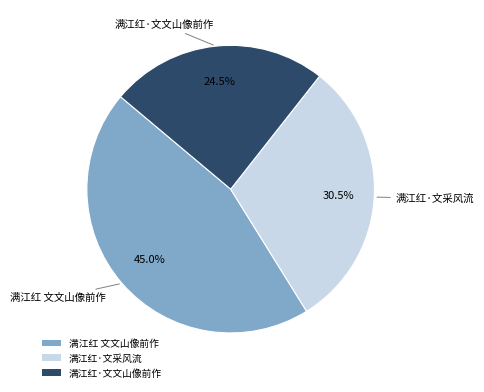

Is there any slice that represents more than half of the pie?

No